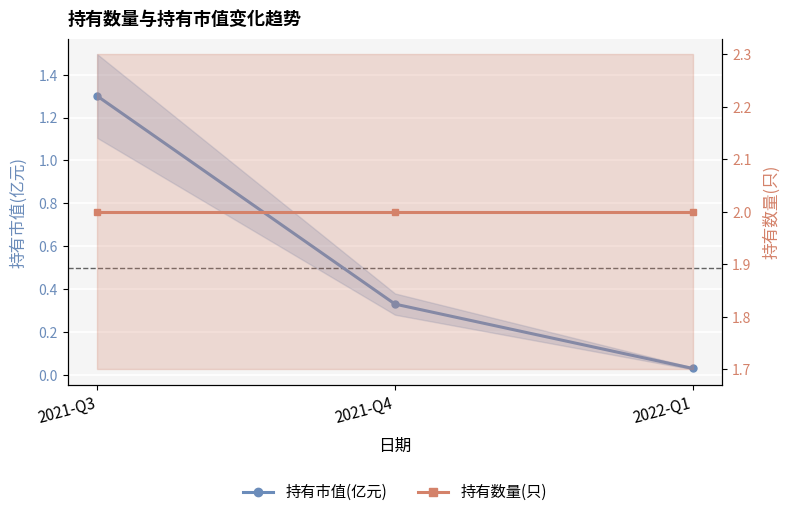

True or false: 持有数量(只) has a value of 2.0 at 2021-Q4.

True